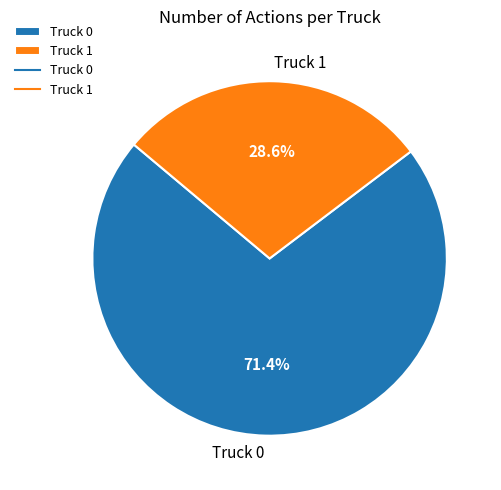

Which slice is the smallest?

Truck 1